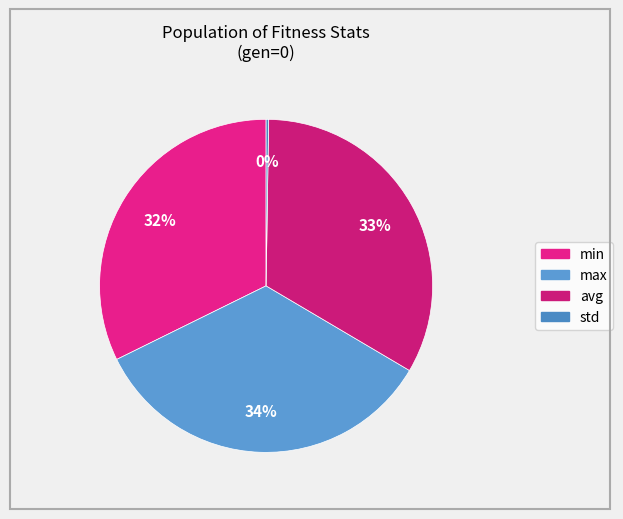

Rank the categories by value from highest to lowest.

max, avg, min, std